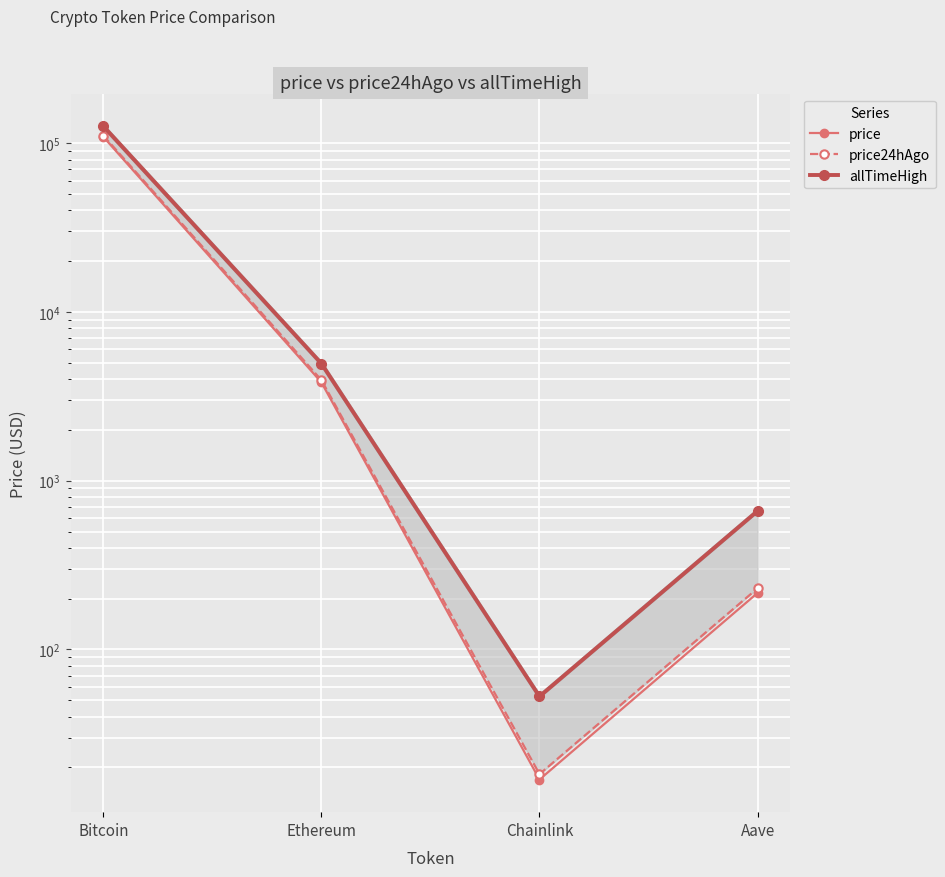

Is it true that allTimeHigh equals 16.6 at Chainlink?

False